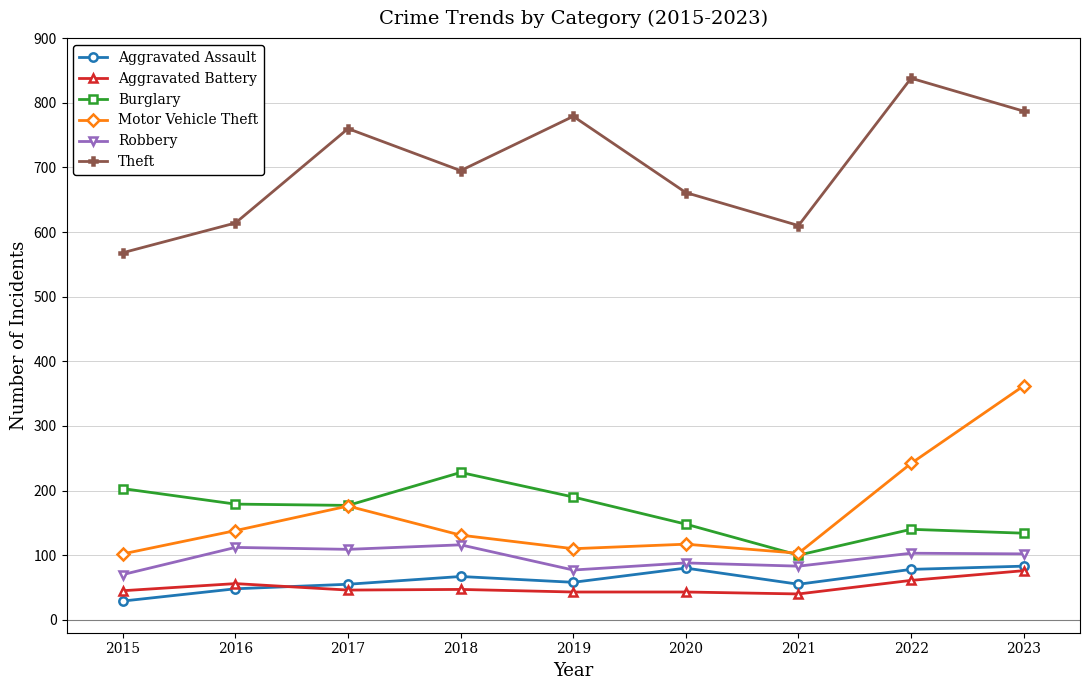

Between 2022 and 2023, which series saw the biggest shift?

Motor Vehicle Theft